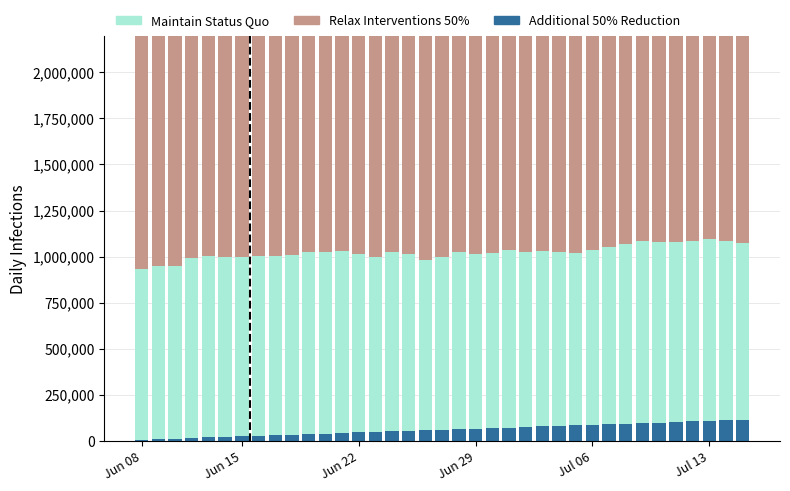

The Maintain Status Quo series shows 962500.0 at 28. True or false?

True